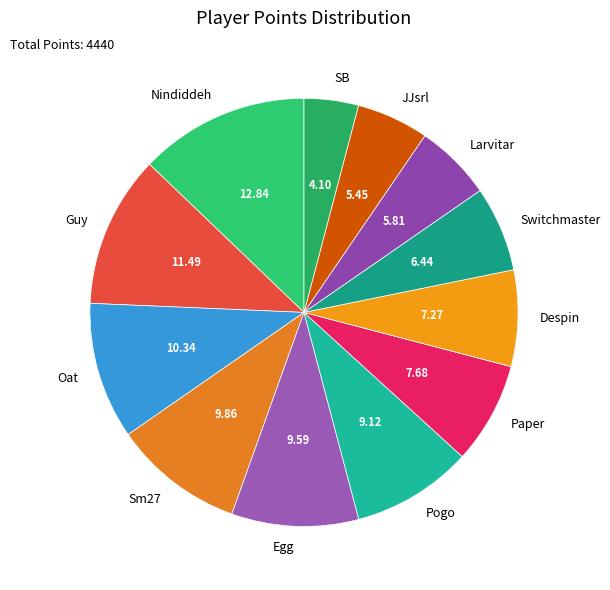

Is it true that SB is 18% of the pie?

False